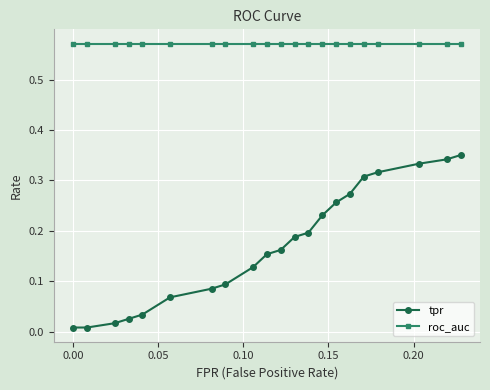

At how many categories does at least one series exceed 0?

21